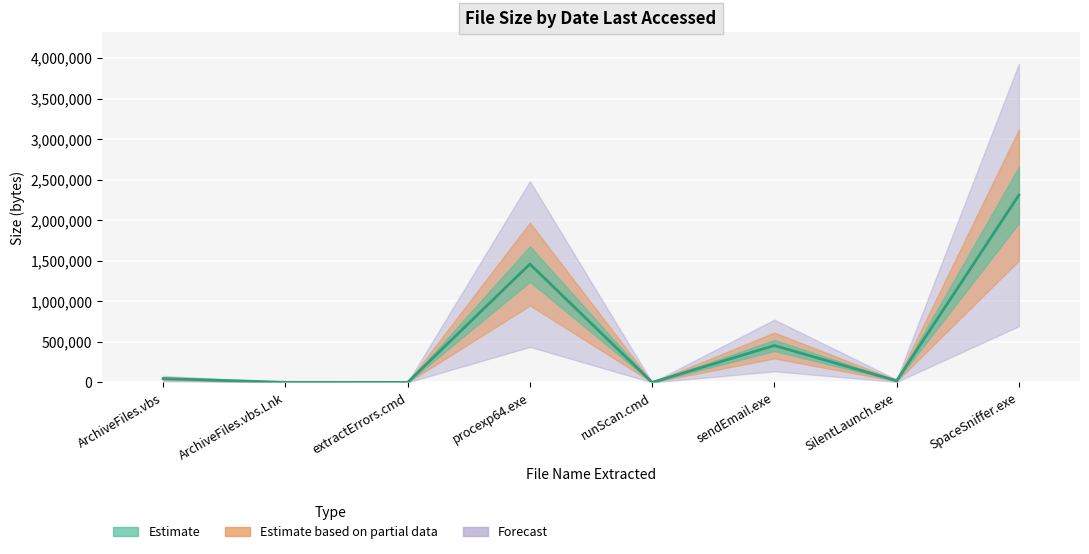

Where does the data first go above 47031?

procexp64.exe